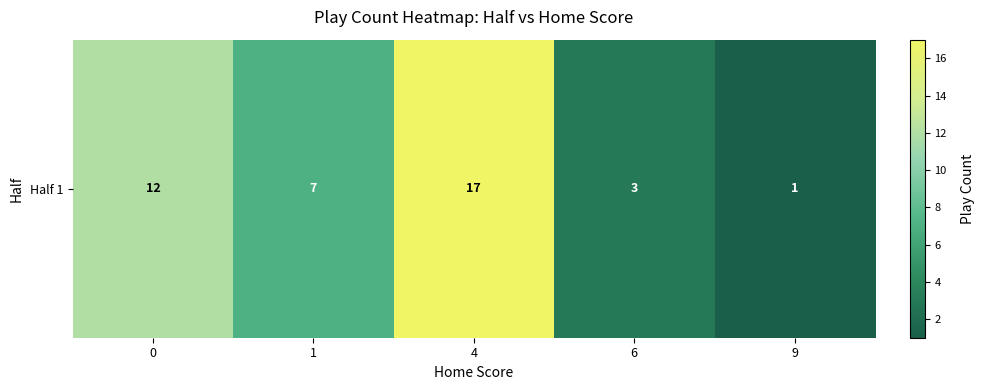

What is the difference between the second highest and second lowest values?

9